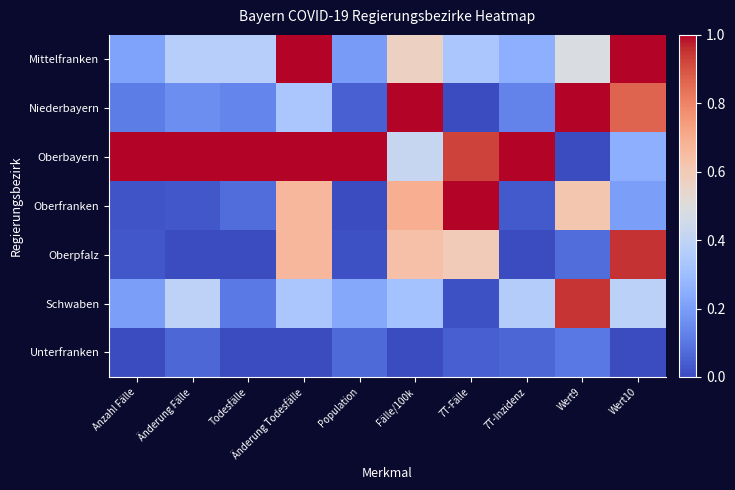

Which has a higher value, Todesfälle or Änderung Fälle?

Änderung Fälle